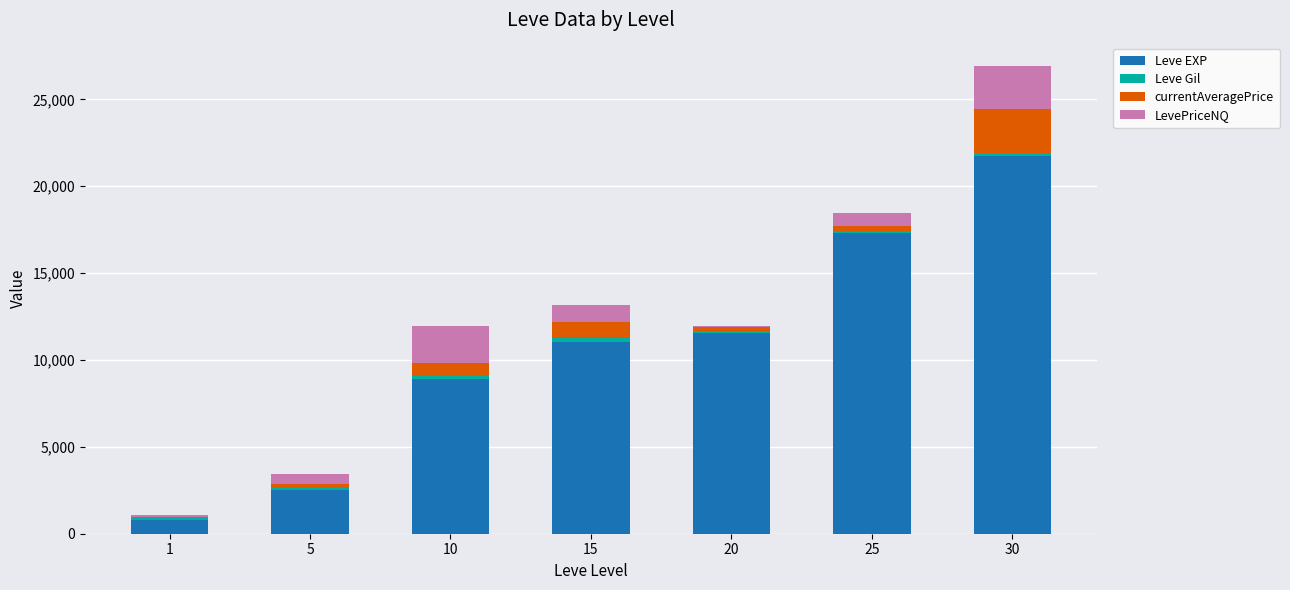

At which category is the sum across all series the highest?

30